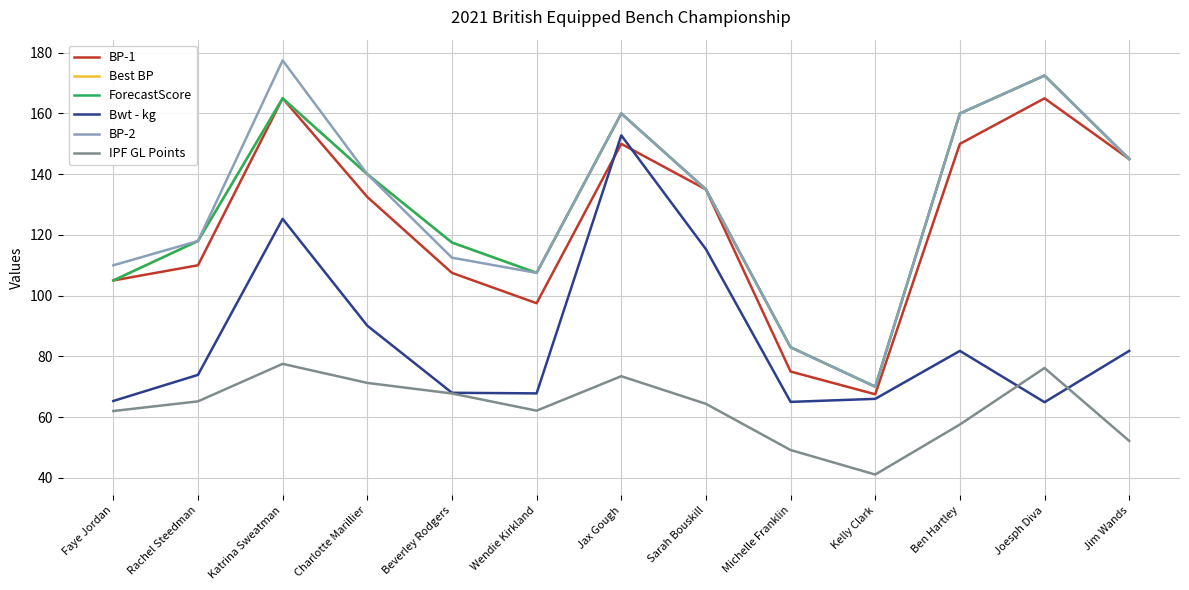

How many lines are shown in the chart?

6